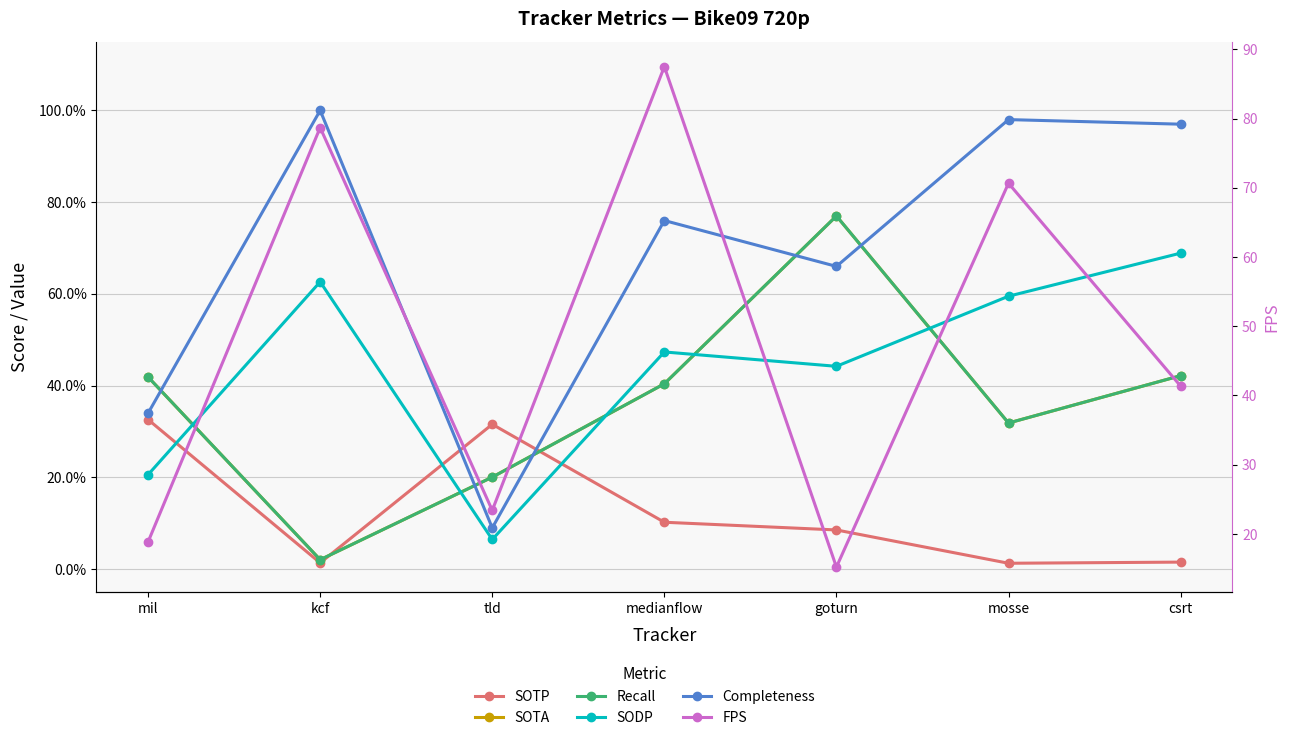

What is the approximate value of Completeness at csrt?

1.0